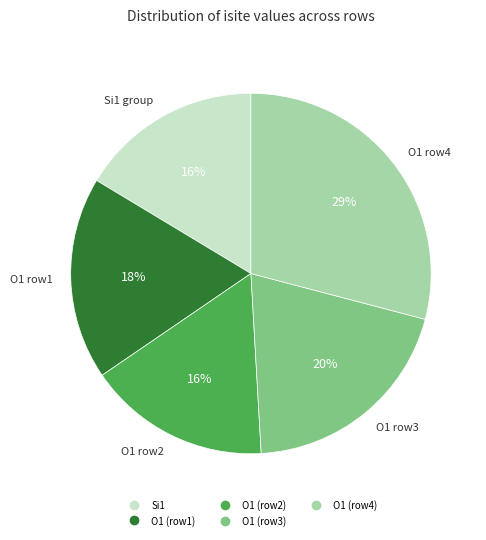

Does any single category account for the majority?

No